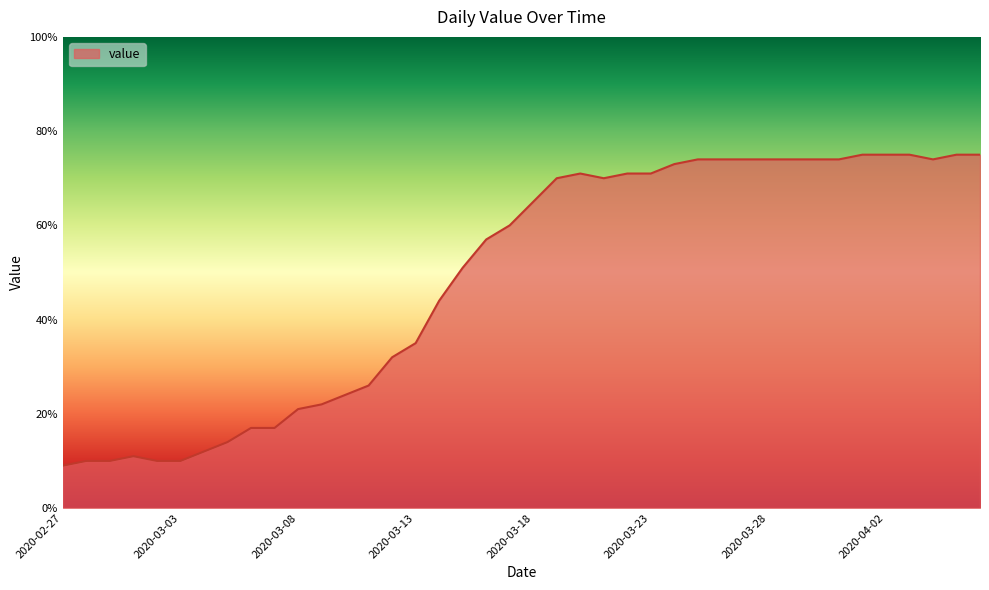

What is the difference between the maximum and minimum values?

66